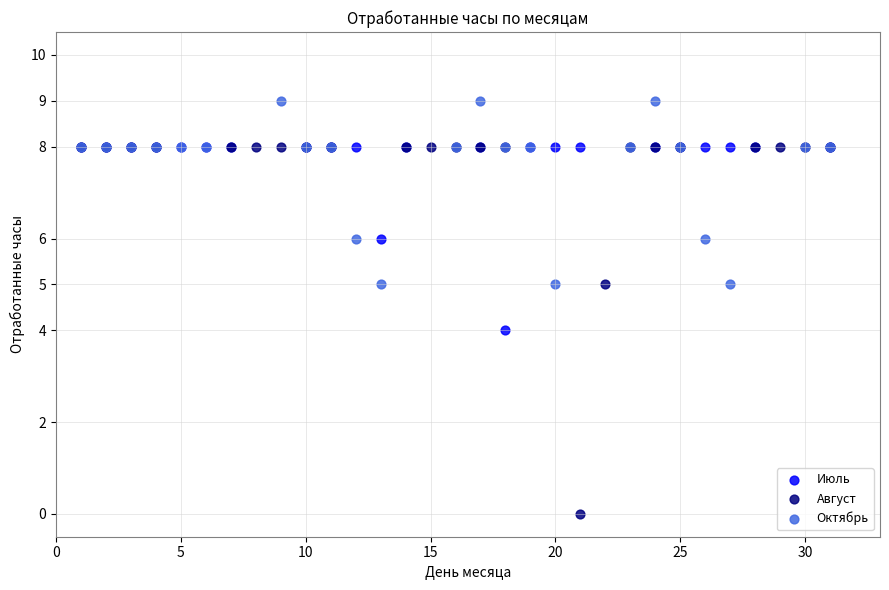

Which series has the widest spread of Y values?

Август